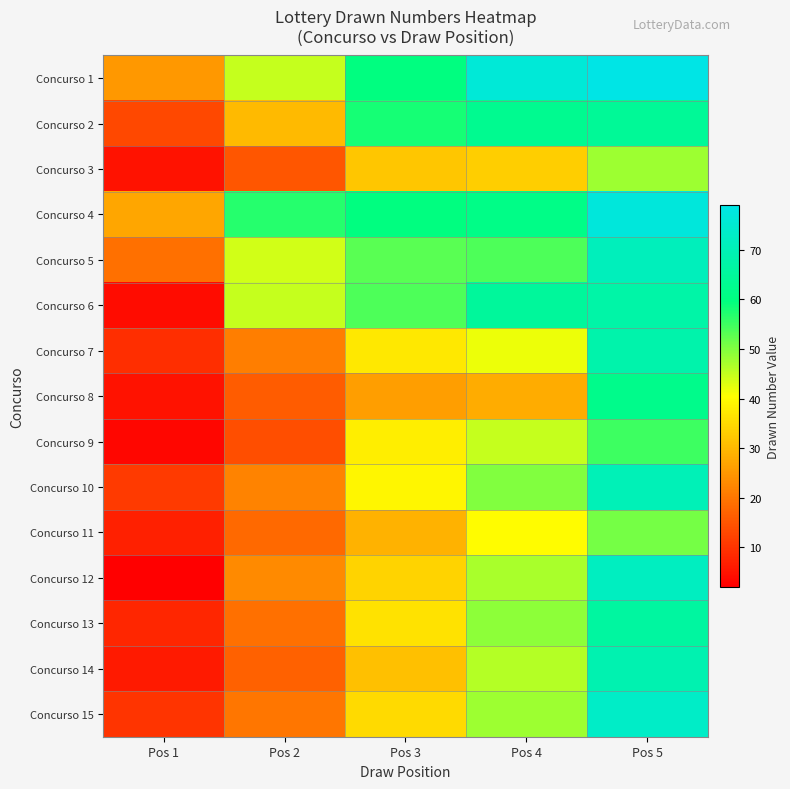

Rank the series by their maximum value, from lowest to highest.

Concurso 3, Concurso 11, Concurso 9, Concurso 8, Concurso 2, Concurso 13, Concurso 6, Concurso 7, Concurso 14, Concurso 10, Concurso 5, Concurso 12, Concurso 15, Concurso 4, Concurso 1